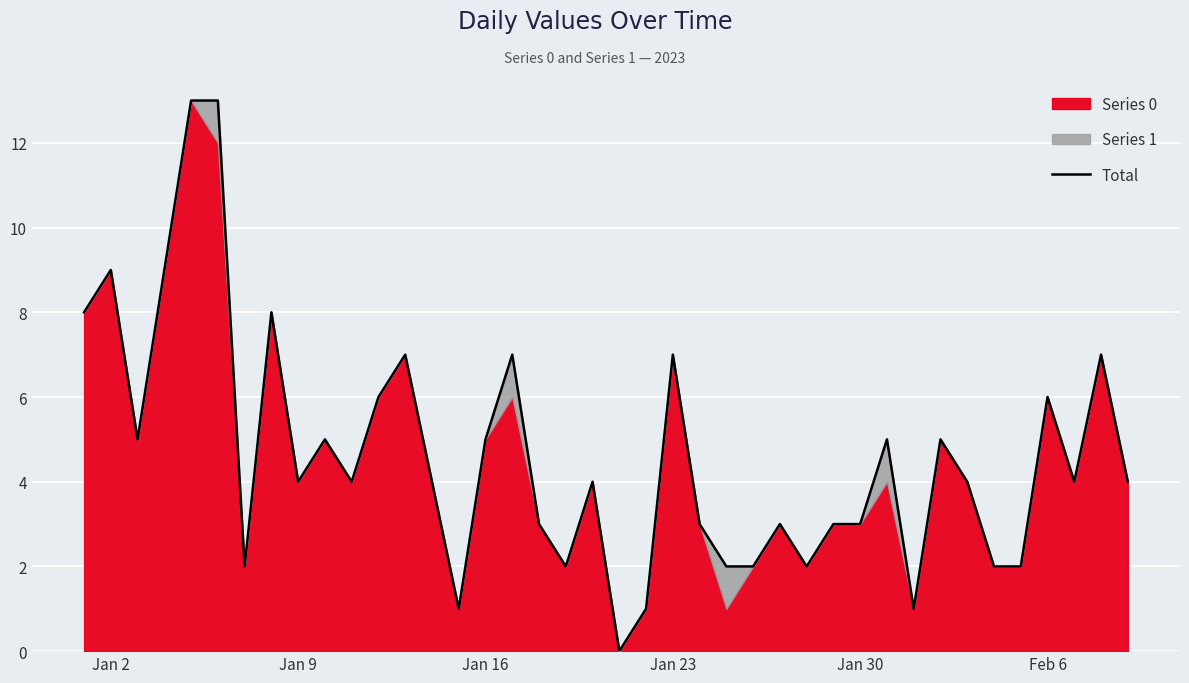

Is it true that the value at 38 is 12?

False